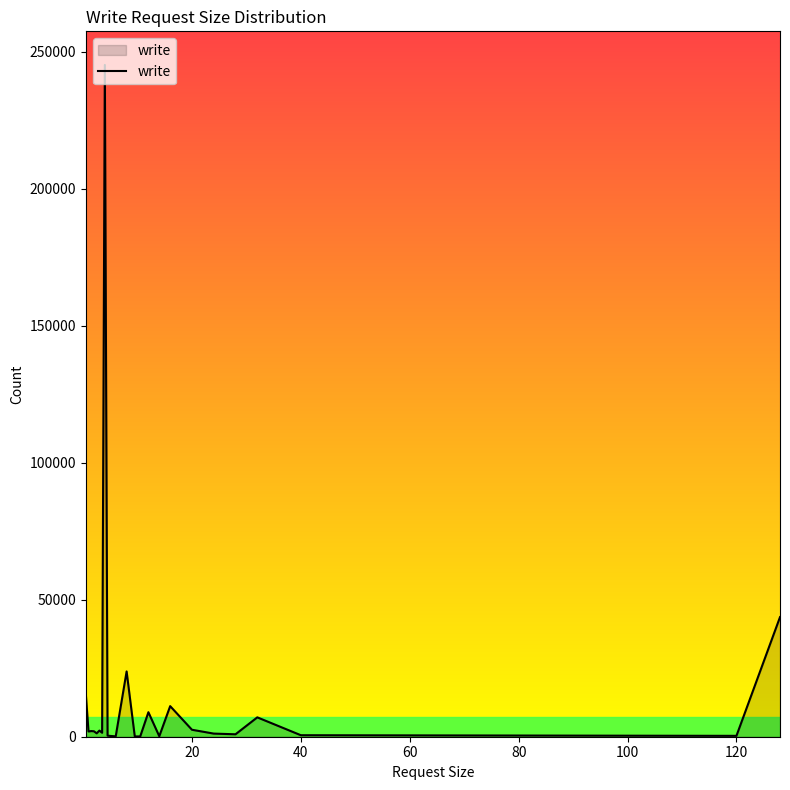

What is the greatest value displayed?

245183